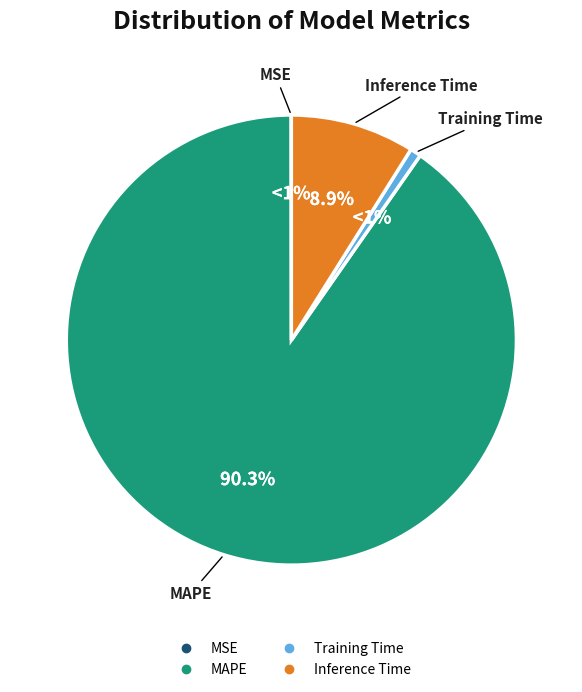

To the nearest percent, what is the average slice percentage?

25%